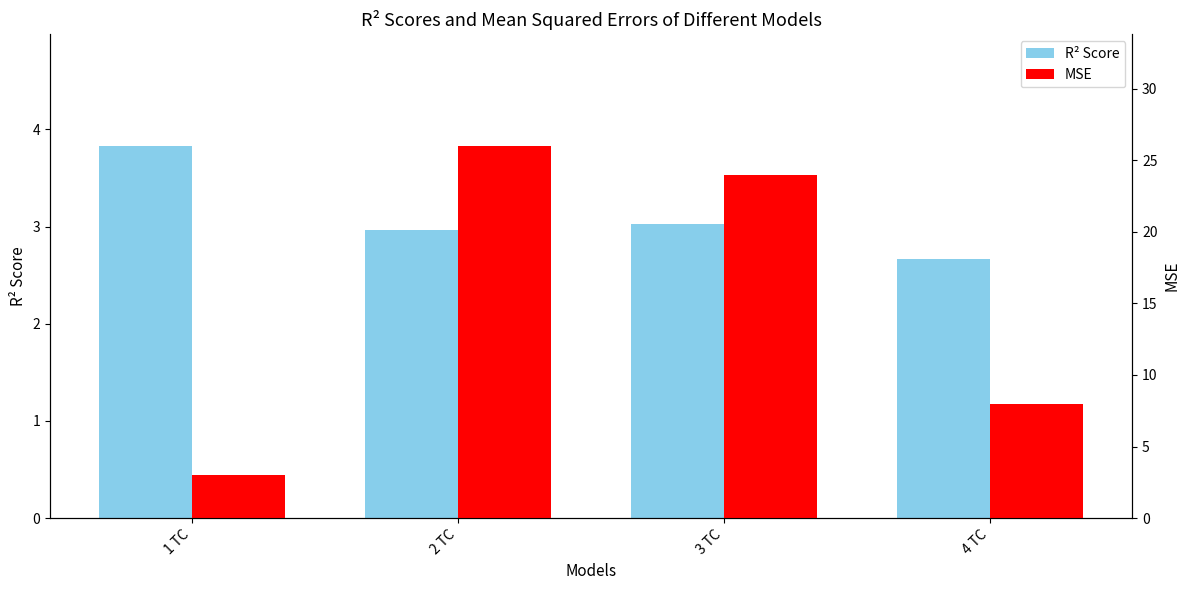

Where does the MSE series first go above 24?

2 TC